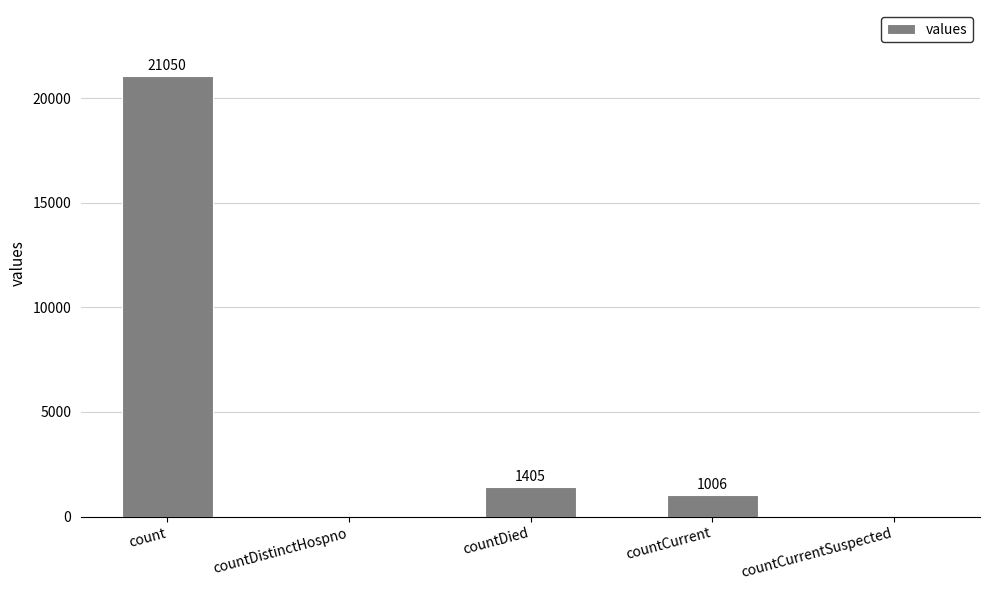

What is the greatest value displayed?

21050